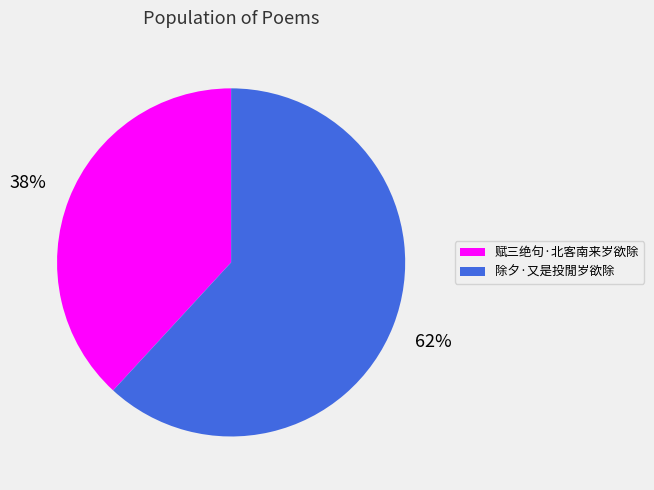

Is it true that 赋三绝句·北客南来岁欲除 is 30% of the pie?

False